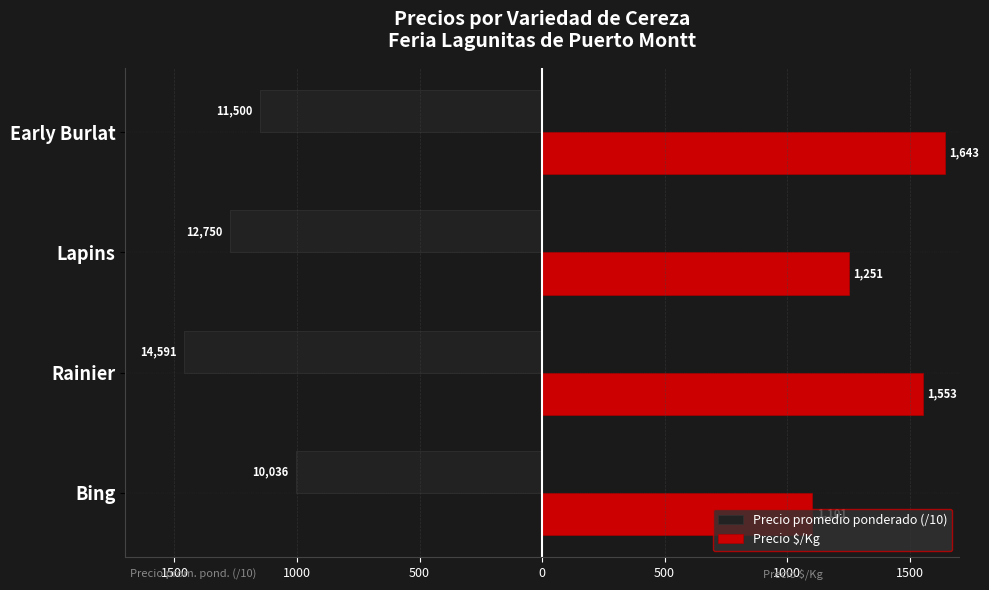

What are all the series names shown in the legend?

Precio promedio ponderado (/10), Precio $/Kg